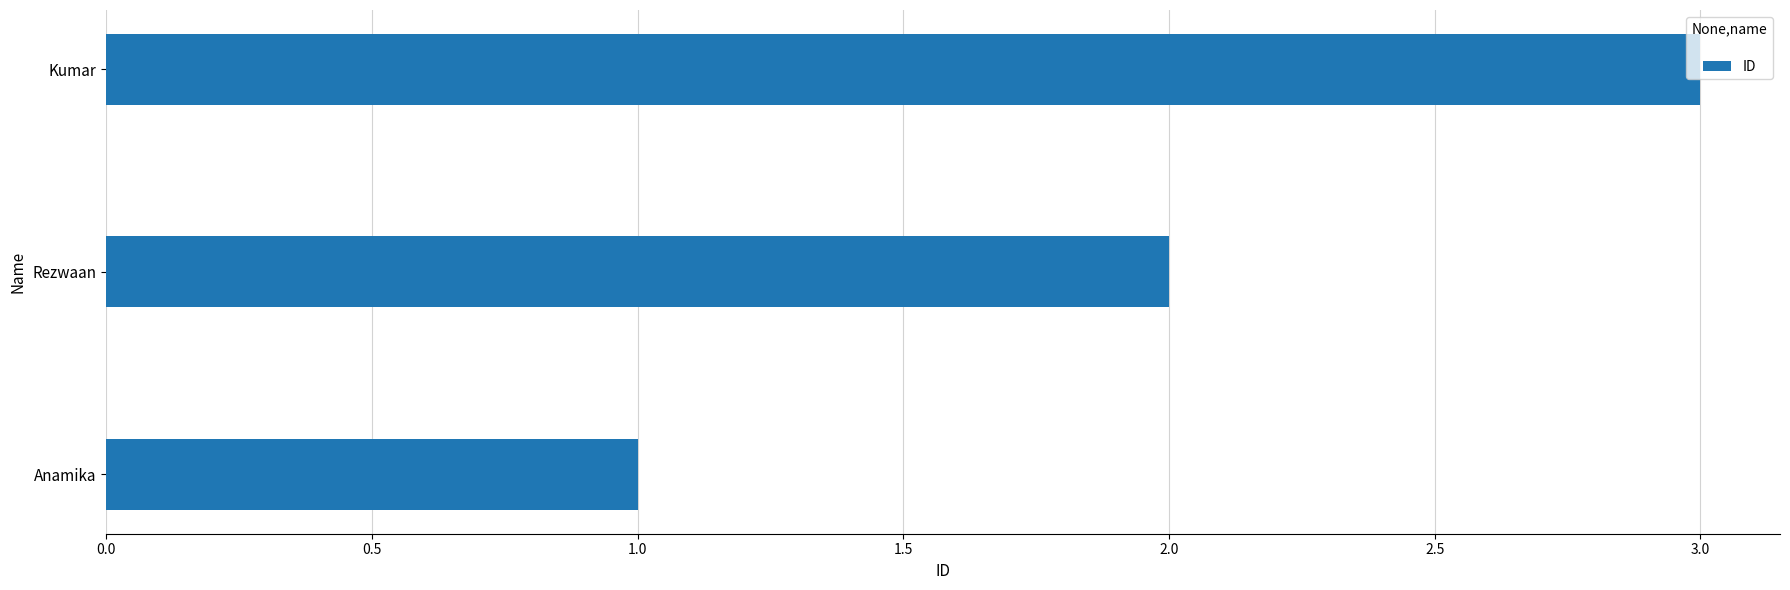

What is the difference between the maximum and minimum values?

2